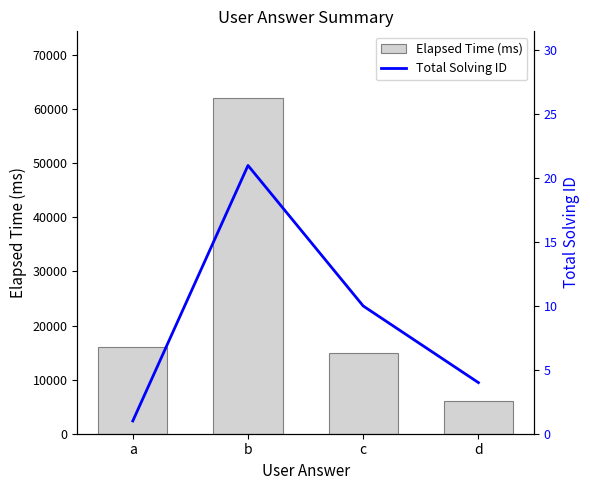

What is the approximate value of Elapsed Time (ms) at b?

62000